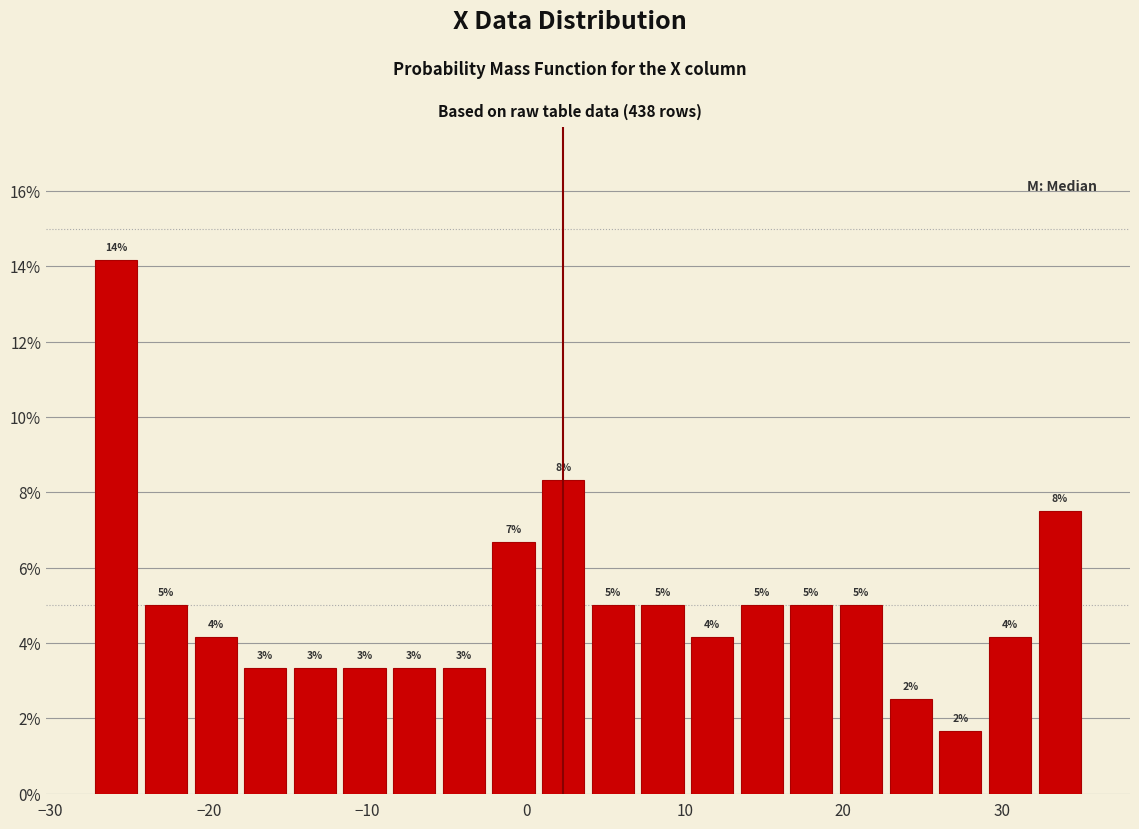

Around what value on the x-axis is the tallest bar? Give the approximate position of its centre, as read against the axis.

-26